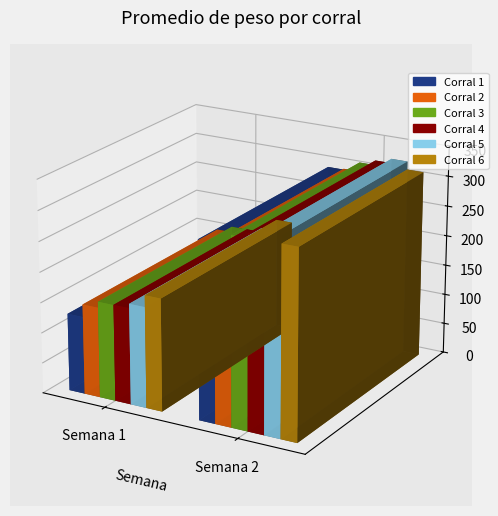

Reading left to right, list all the values displayed in this chart.

Corral 1: 127.9	291.7
Corral 2: 148.7	293.1
Corral 3: 158.6	308.2
Corral 4: 158.9	316.1
Corral 5: 166.0	323.3
Corral 6: 185.3	310.0